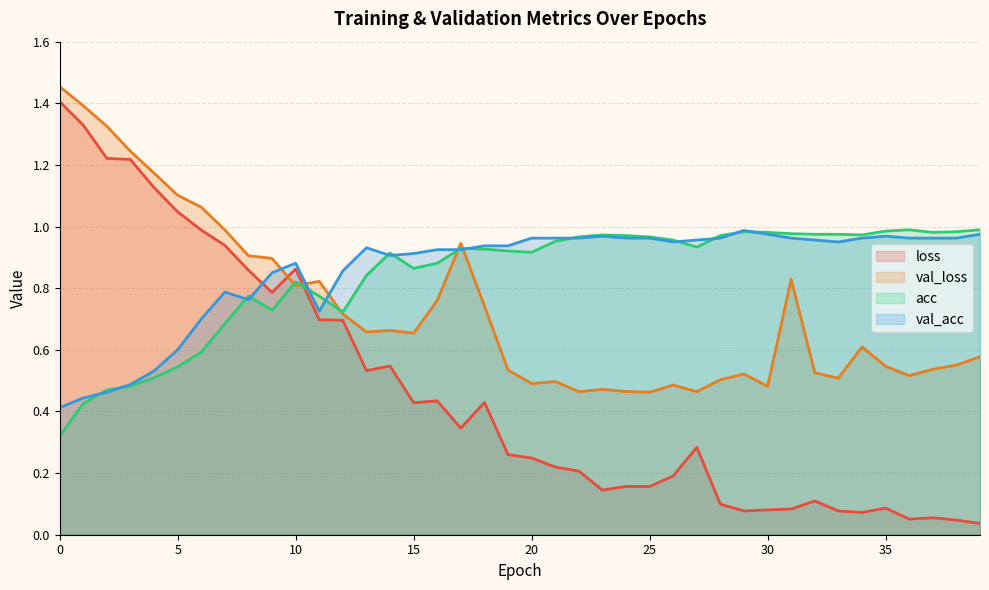

Reading right to left, extract all data points from this chart.

loss: 0.0	0.0	0.1	0.1	0.1	0.1	0.1	0.1	0.1	0.1	0.1	0.1	0.3	0.2	0.2	0.2	0.1	0.2	0.2	0.2	0.3	0.4	0.3	0.4	0.4	0.5	0.5	0.7	0.7	0.9	0.8	0.9	0.9	1.0	1.0	1.1	1.2	1.2	1.3	1.4
val_loss: 0.6	0.6	0.5	0.5	0.5	0.6	0.5	0.5	0.8	0.5	0.5	0.5	0.5	0.5	0.5	0.5	0.5	0.5	0.5	0.5	0.5	0.7	0.9	0.8	0.7	0.7	0.7	0.7	0.8	0.8	0.9	0.9	1.0	1.1	1.1	1.2	1.2	1.3	1.4	1.5
acc: 1.0	1.0	1.0	1.0	1.0	1.0	1.0	1.0	1.0	1.0	1.0	1.0	0.9	1.0	1.0	1.0	1.0	1.0	1.0	0.9	0.9	0.9	0.9	0.9	0.9	0.9	0.8	0.7	0.8	0.8	0.7	0.8	0.7	0.6	0.5	0.5	0.5	0.5	0.4	0.3
val_acc: 1.0	1.0	1.0	1.0	1.0	1.0	0.9	1.0	1.0	1.0	1.0	1.0	1.0	0.9	1.0	1.0	1.0	1.0	1.0	1.0	0.9	0.9	0.9	0.9	0.9	0.9	0.9	0.9	0.7	0.9	0.9	0.8	0.8	0.7	0.6	0.5	0.5	0.5	0.4	0.4